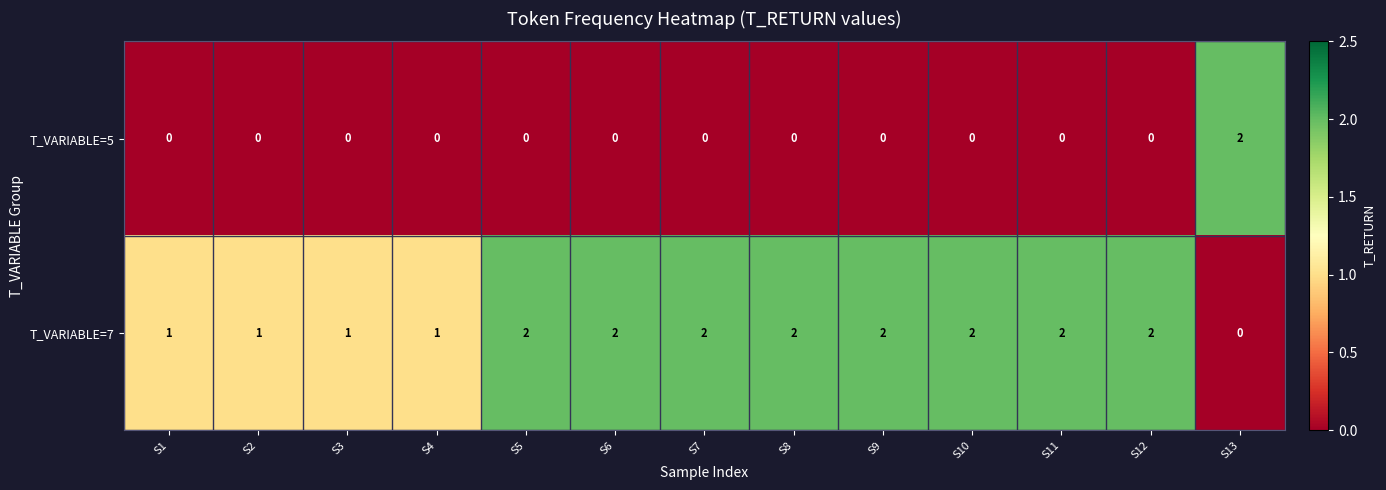

True or false: T_VARIABLE=7 has a value of 2 at S12.

True